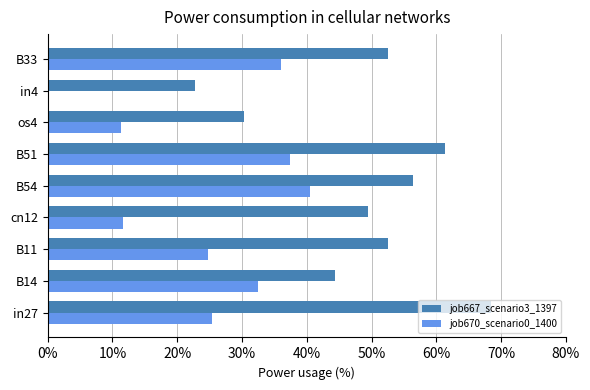

What are all the series names shown in the legend?

job667_scenario3_1397, job670_scenario0_1400